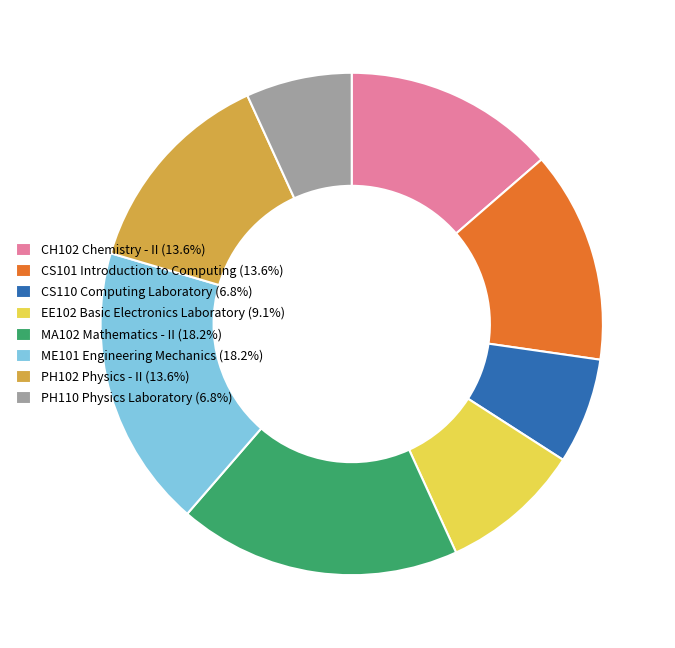

Is the sum of ME101 Engineering Mechanics and PH102 Physics - II greater than half?

No